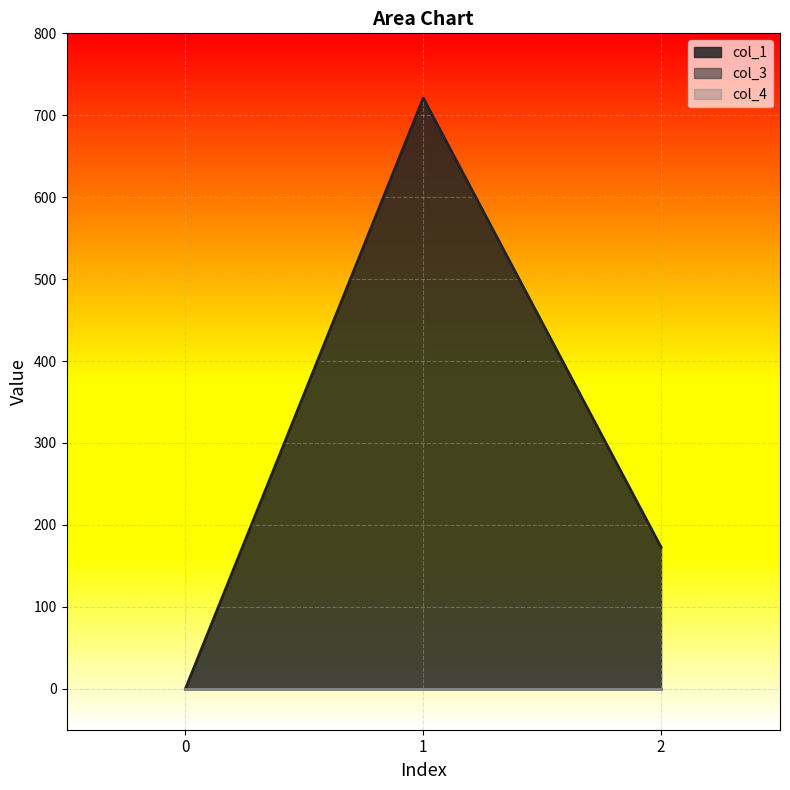

Rank the series by their maximum value, from highest to lowest.

col_1, col_3, col_4